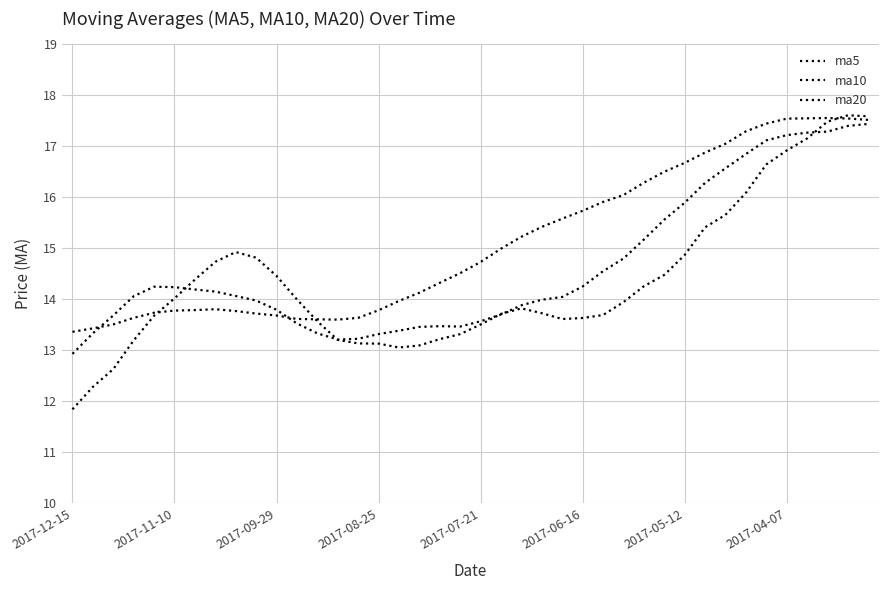

What is the sum of all ma5 values?

574.5